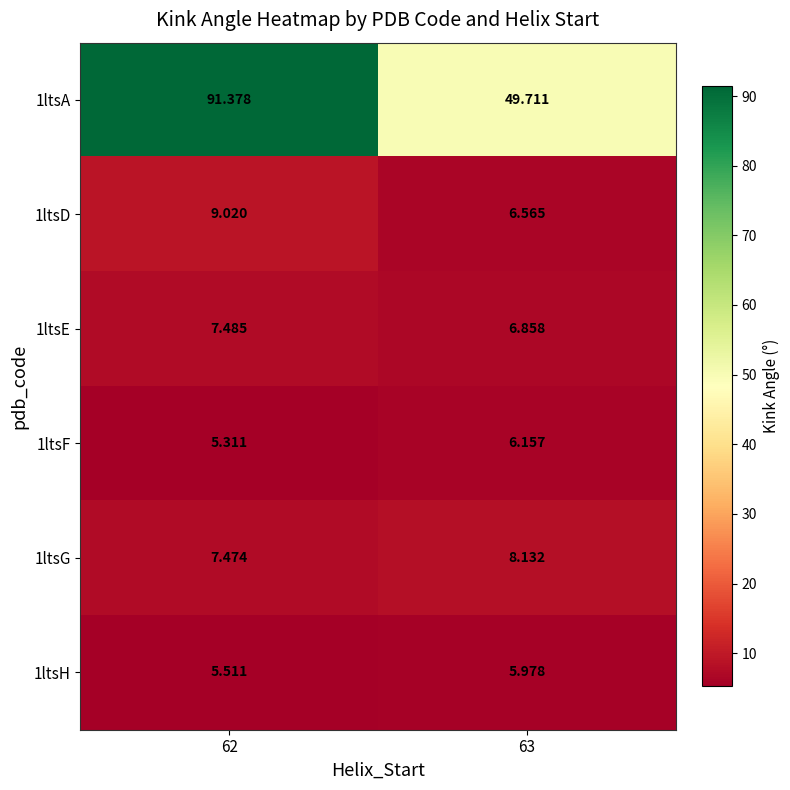

Is the value of 1ltsH at 62 greater than the value of 1ltsF at 63?

No